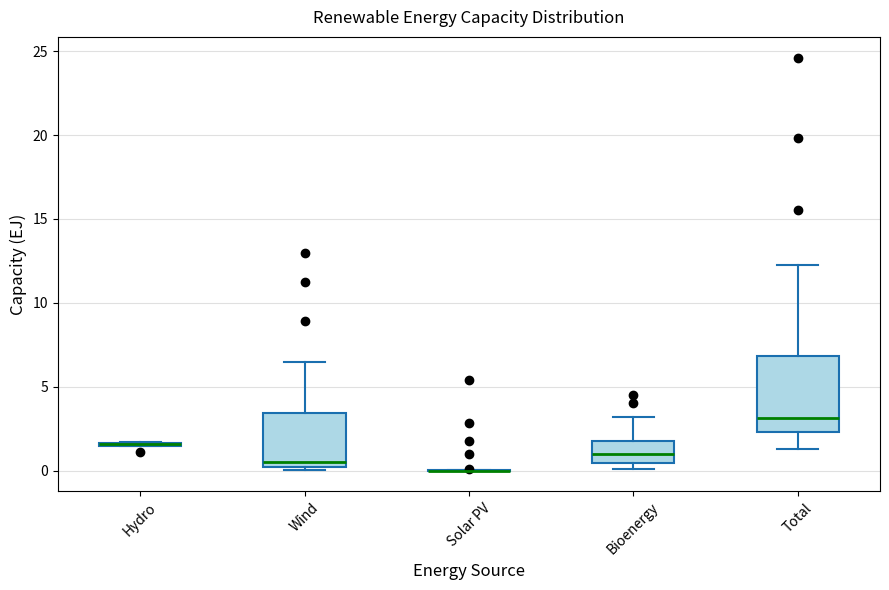

Reading left to right, read every box against the y-axis: the position of its median line, the range the box covers, and the ends of its whiskers. The values are not printed on the chart, so give them approximately, as read against the axis.

Hydro: box collapsed to a line at 1.5, whiskers 1.5 to 1.5
Wind: median 0.5, box 0.0 to 3.5, whiskers 0.0 (just below the box's lower edge) to 6.5
Solar PV: box collapsed to a line at 0.0, whiskers 0.0 to 0.0
Bioenergy: median 1.0, box 0.5 to 1.5, whiskers 0.0 to 3.0
Total: median 3.0, box 2.5 to 7.0, whiskers 1.5 to 12.0